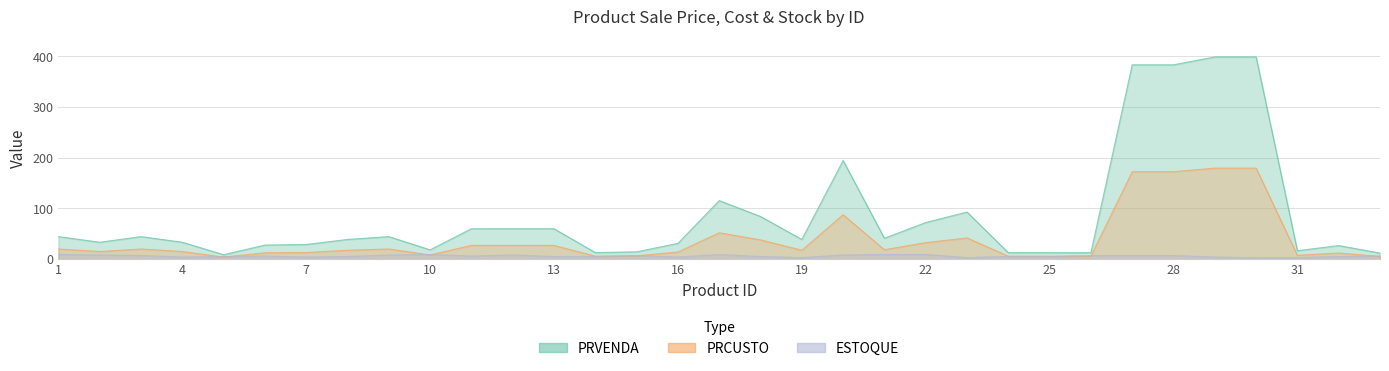

Where does the PRCUSTO series first go above 17?

1